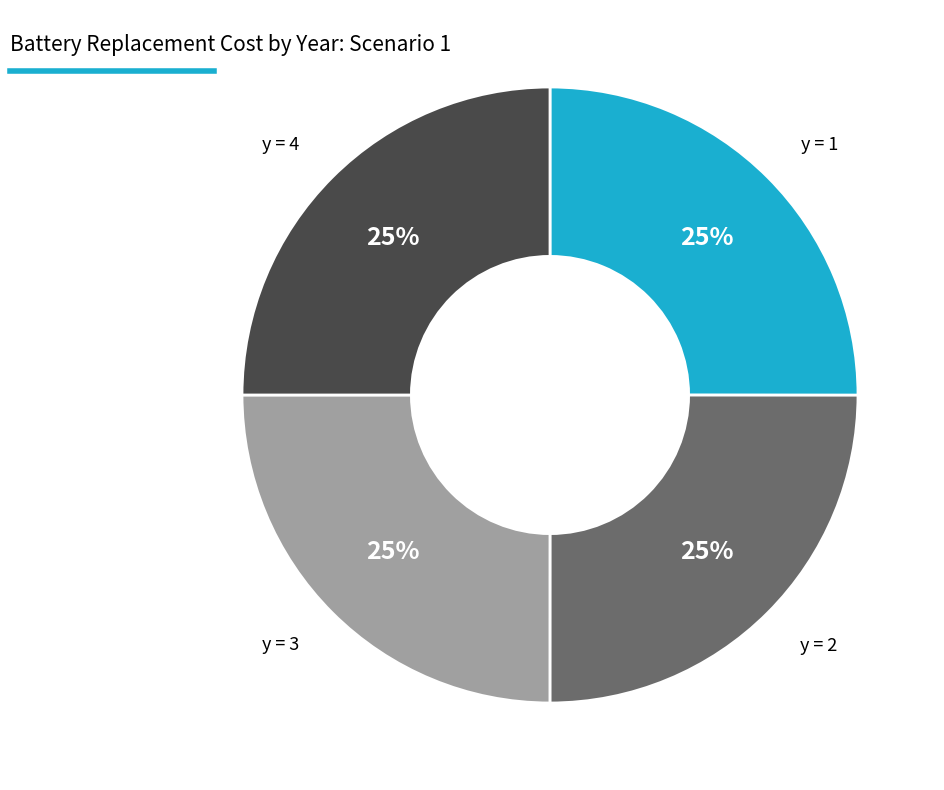

Does any single category account for the majority?

No